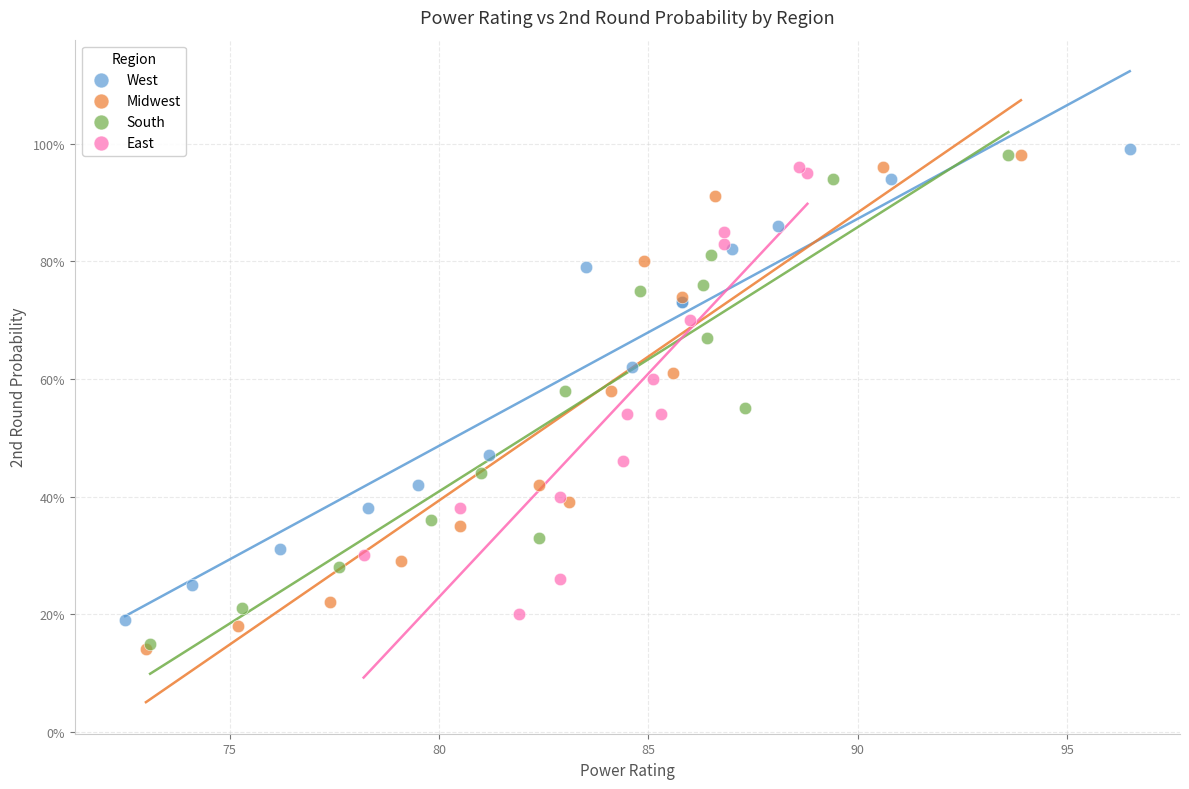

Which series reaches the minimum Y coordinate?

Midwest